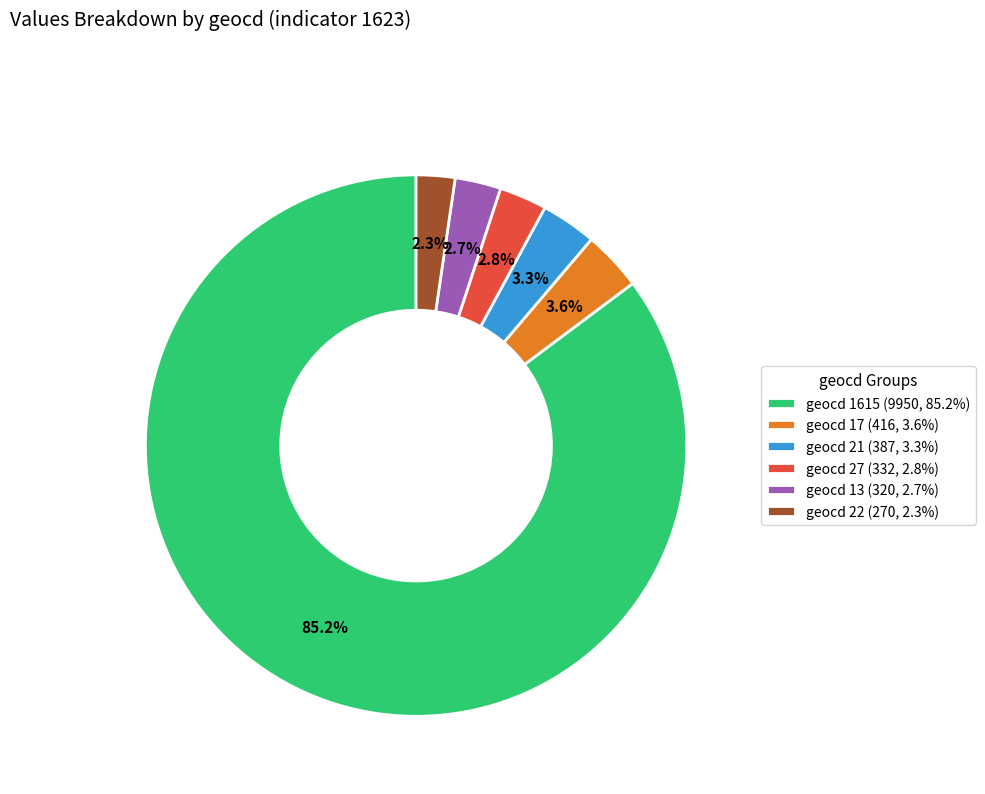

Combined, do geocd 21 (387, 3.3%) and geocd 22 (270, 2.3%) account for over 50%?

No